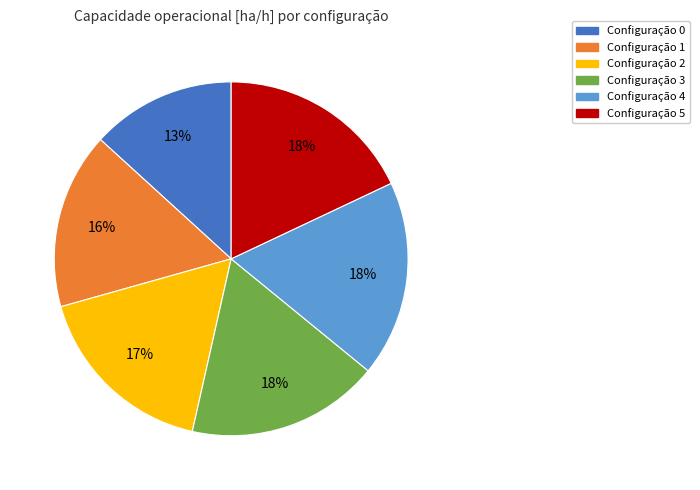

To the nearest percent, what is the average slice percentage?

17%